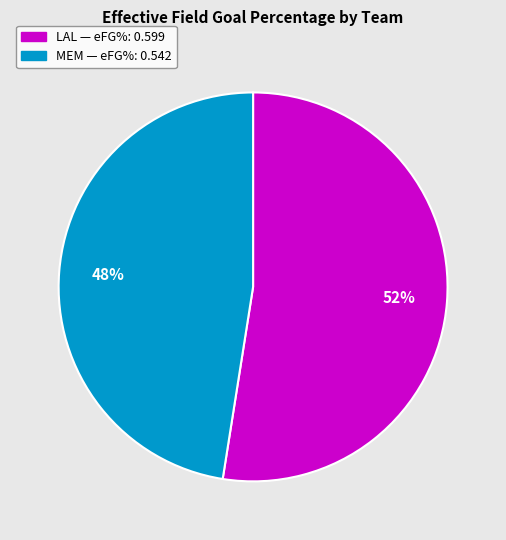

Count the number of slices in the pie.

2